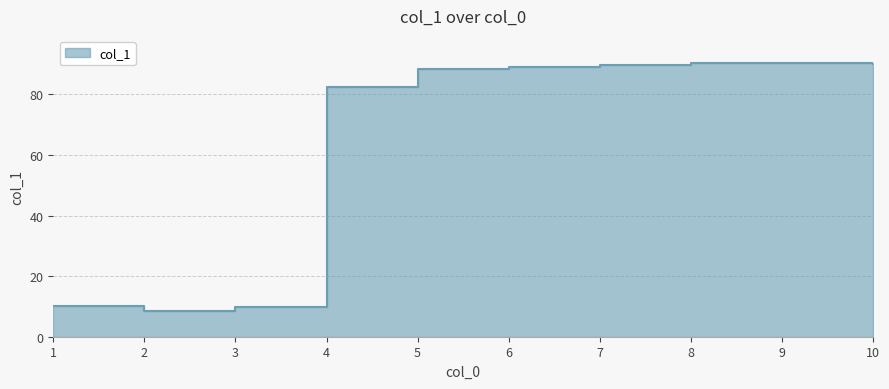

The chart shows a value of 46.9 at 10. True or false?

False